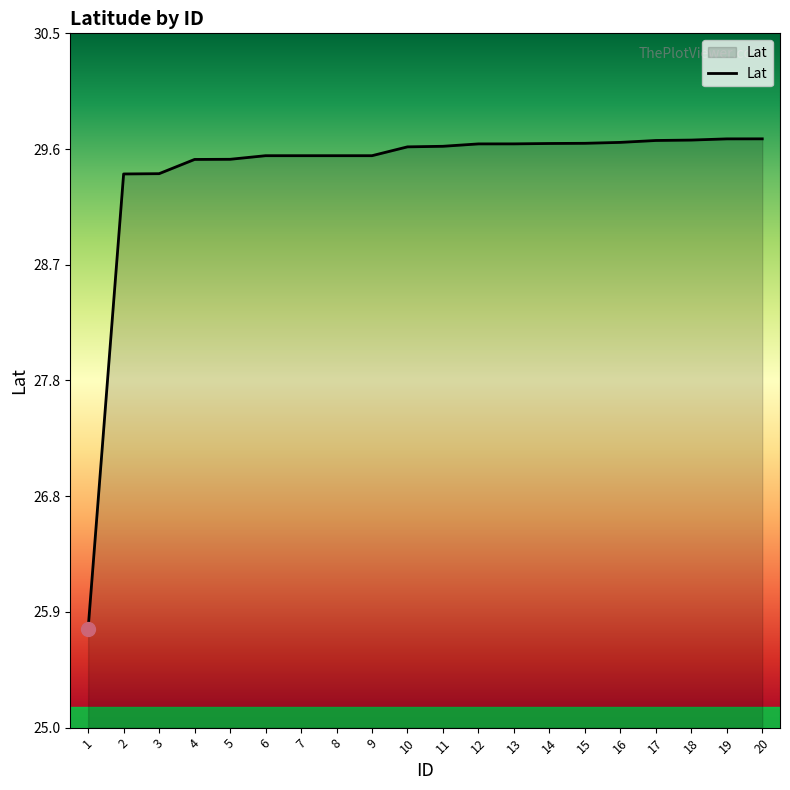

The chart shows a value of 43.1 at 4. True or false?

False